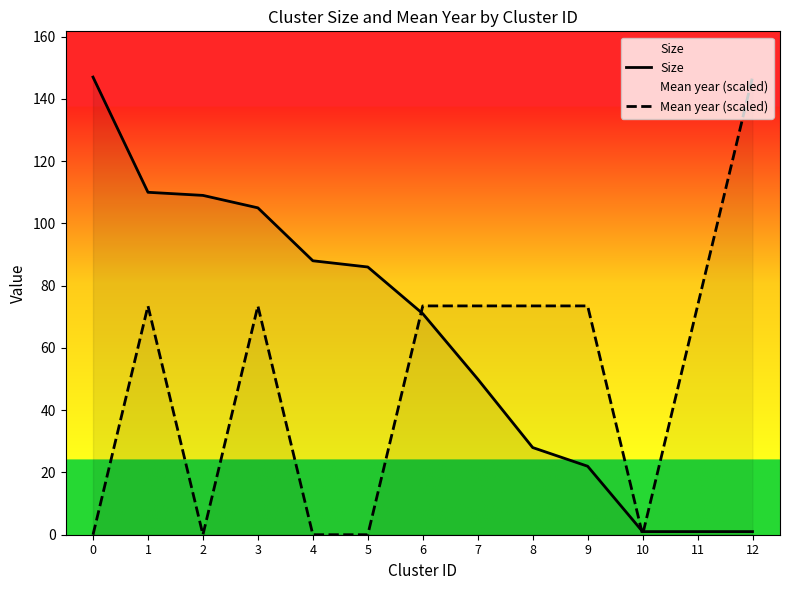

Which series has the largest total across all categories?

Size